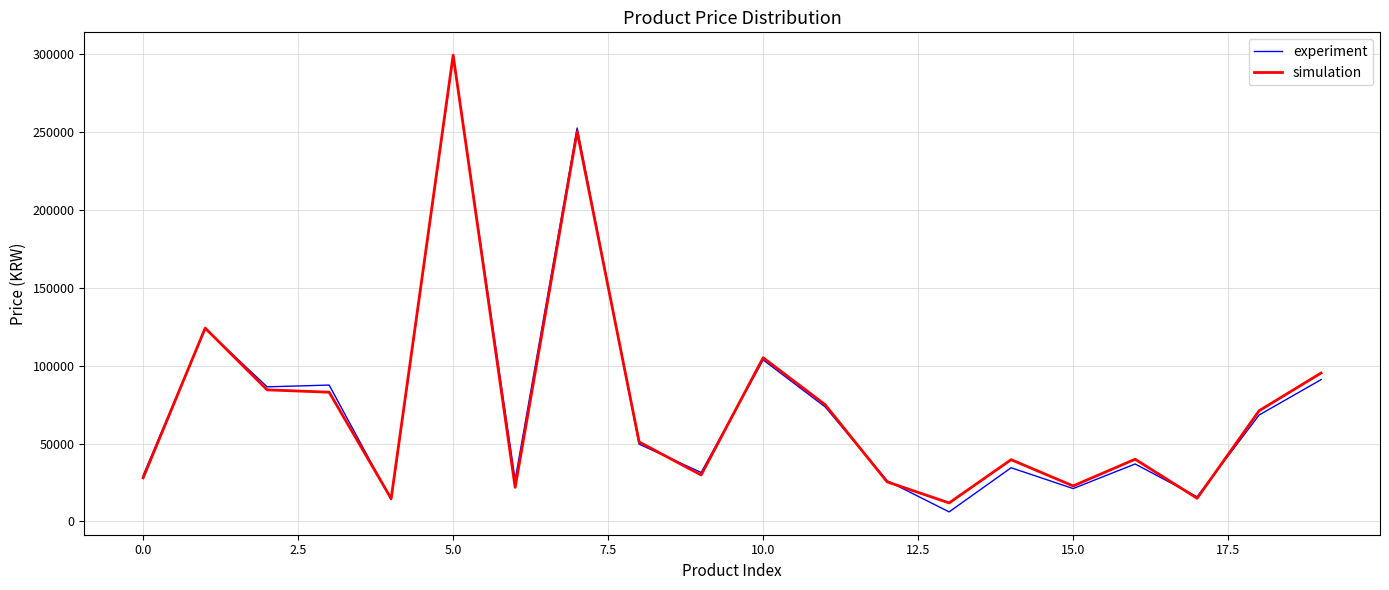

What is the maximum value shown in the chart?

299000.0